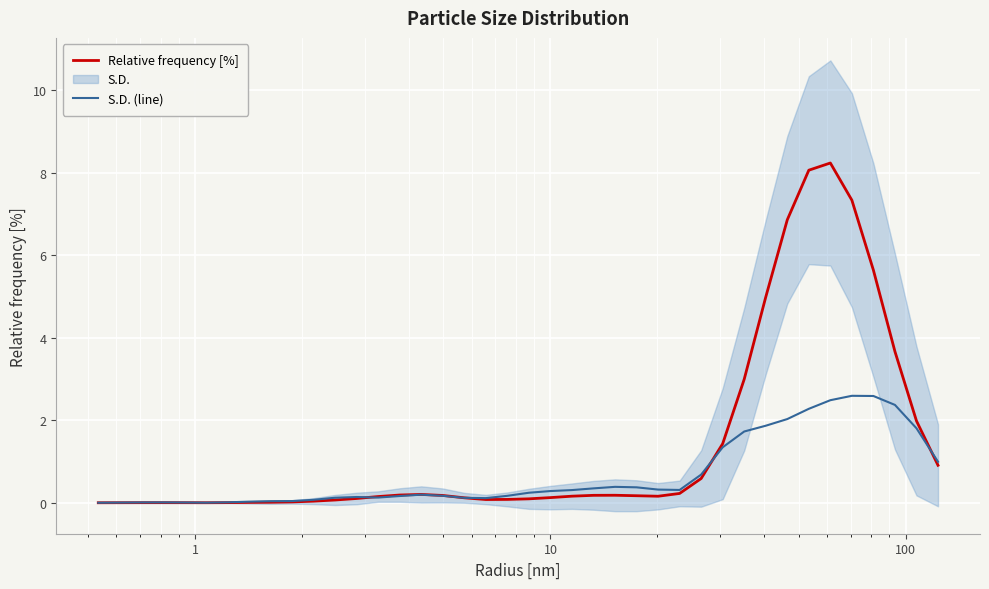

List the series in order of their overall mean, lowest first.

S.D. (line), Relative frequency [%]